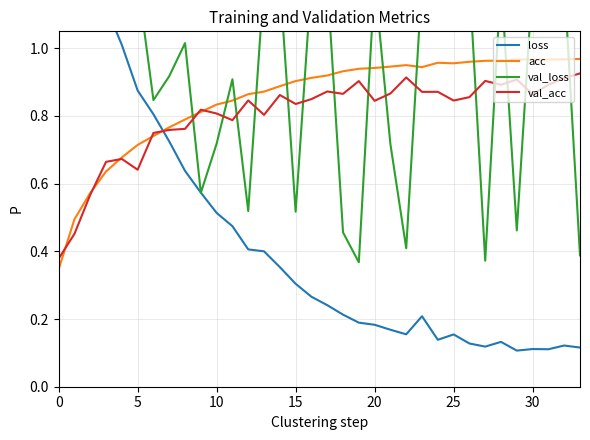

True or false: val_acc and acc intersect in this chart.

True